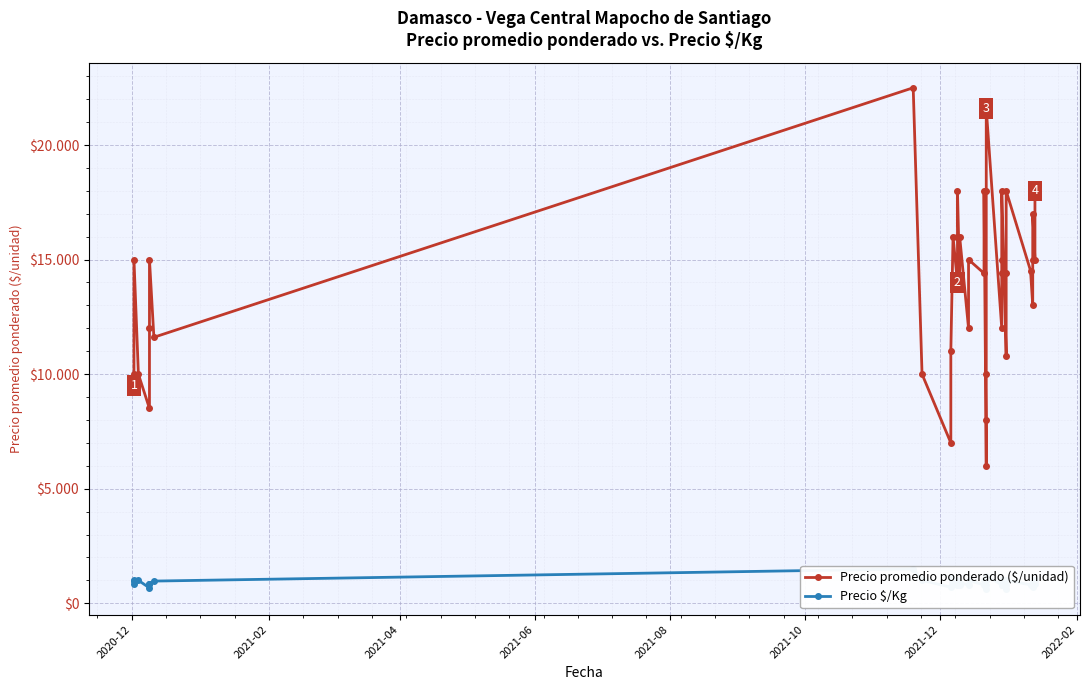

True or false: Precio $/Kg has more than 2 interior local peaks.

True